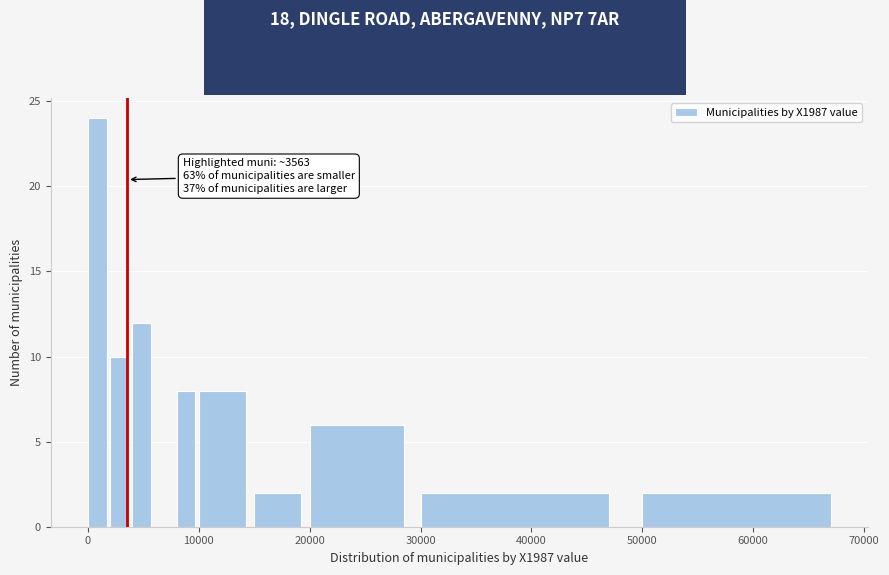

Read against the x-axis, roughly where is the centre of the tallest bar?

1000